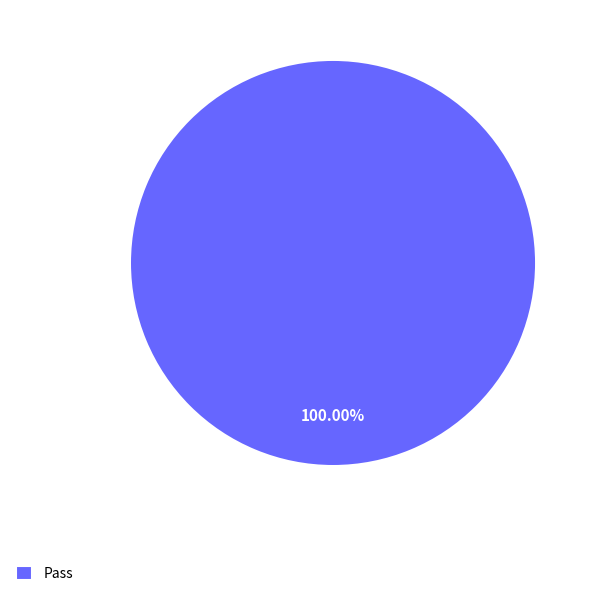

Rank the categories by value from highest to lowest.

Pass